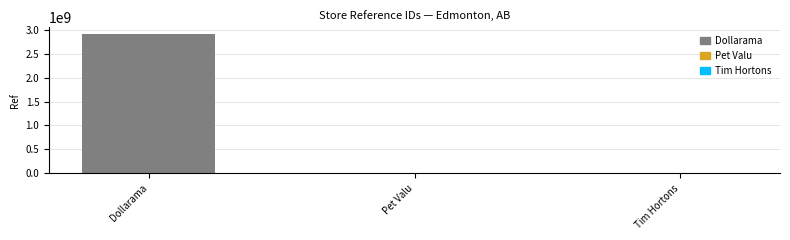

Rank the categories by value from lowest to highest.

Tim Hortons, Pet Valu, Dollarama